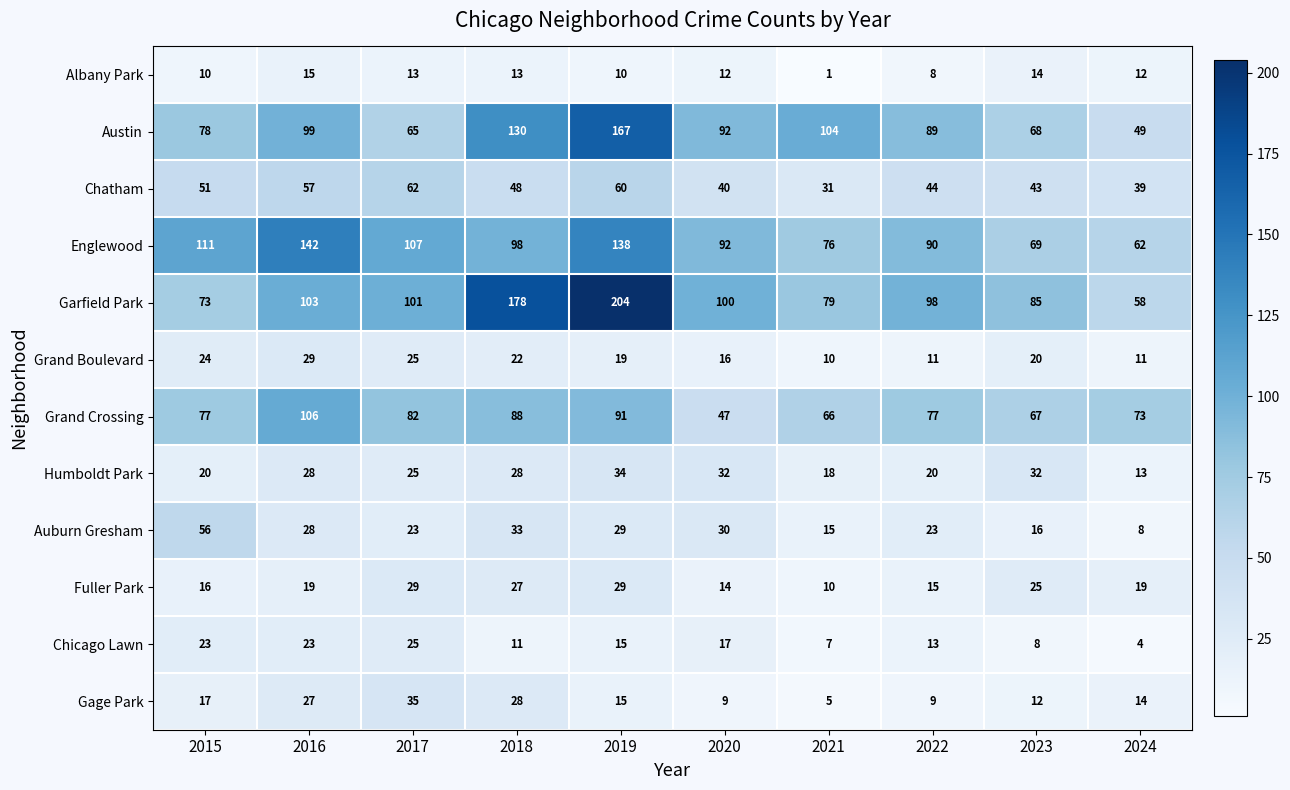

What is the difference between the highest and lowest values at 2018?

167